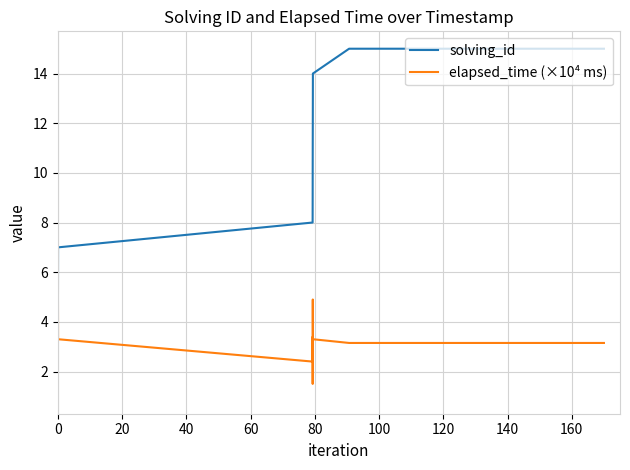

Rank the series at 40 from lowest to highest value.

elapsed_time (×10⁴ ms), solving_id